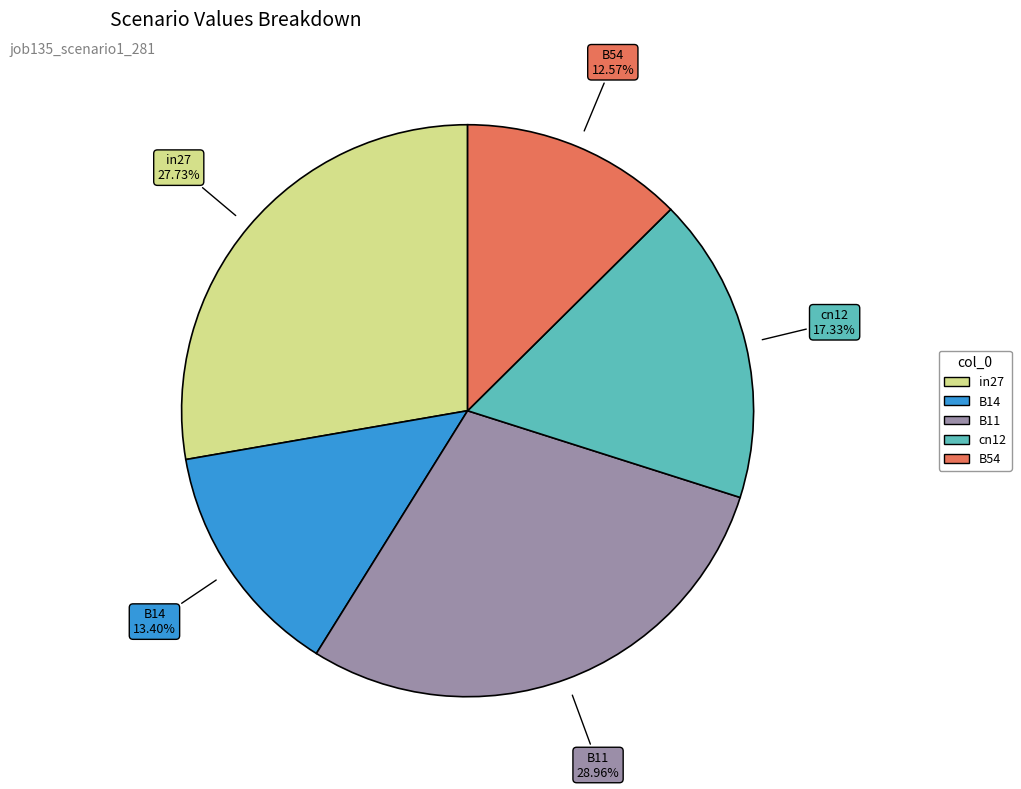

To the nearest percent, what portion does B14 represent?

13%